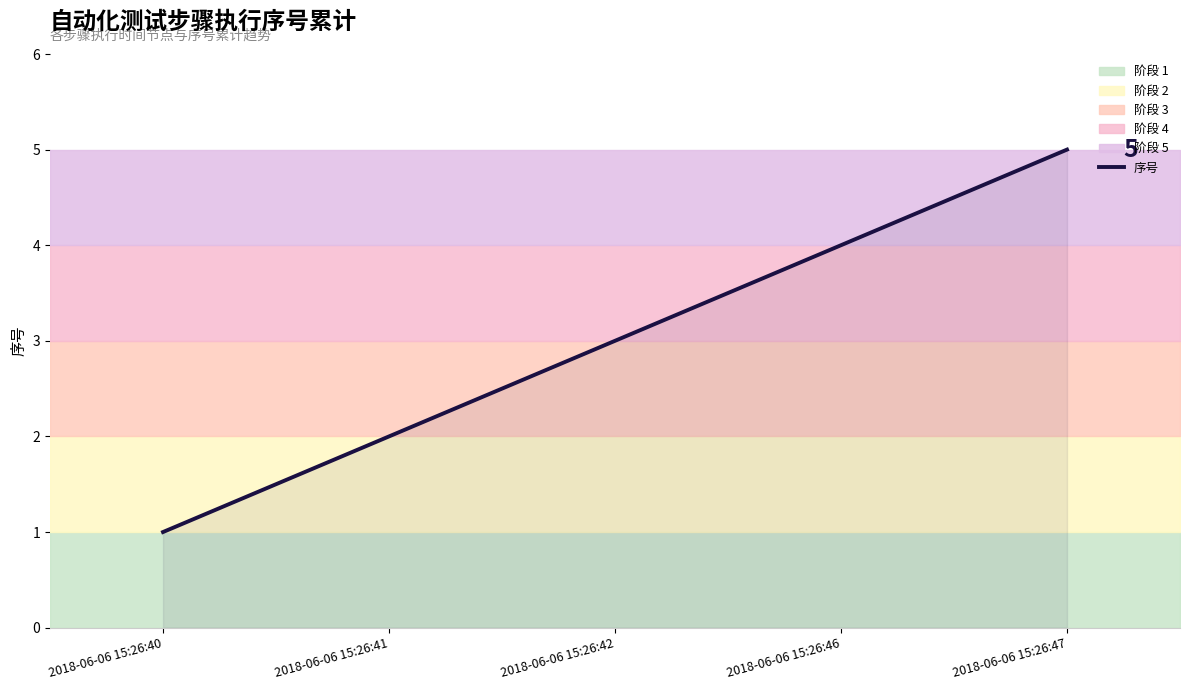

List the labels in order of value, largest first.

2018-06-06 15:26:47, 2018-06-06 15:26:46, 2018-06-06 15:26:42, 2018-06-06 15:26:41, 2018-06-06 15:26:40